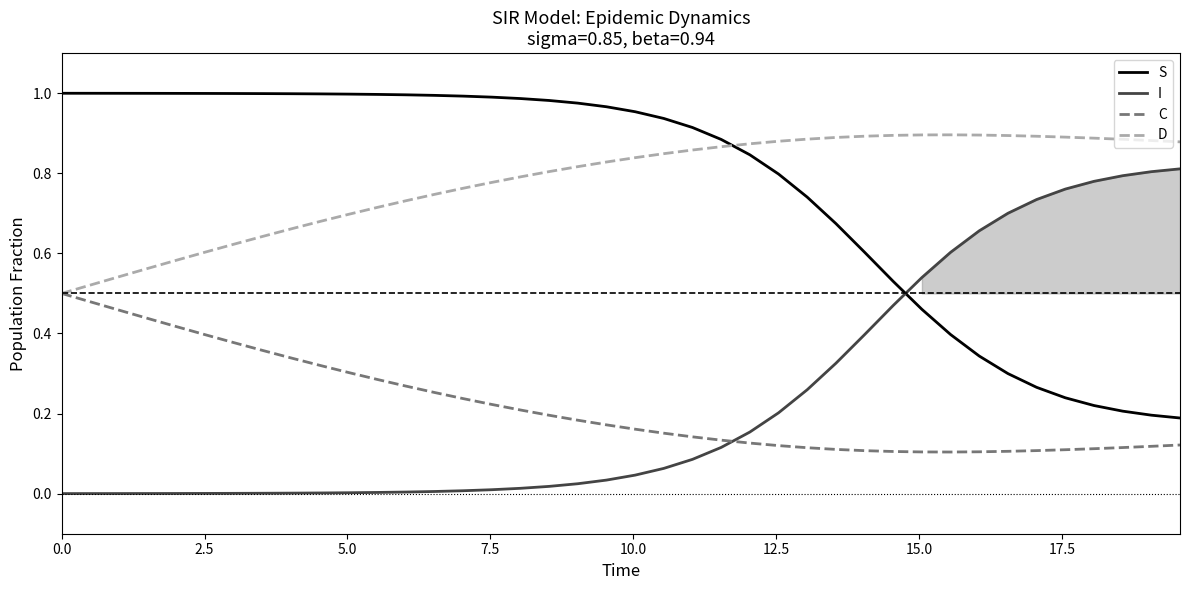

After their last crossing, which series has the higher values: I or S?

I